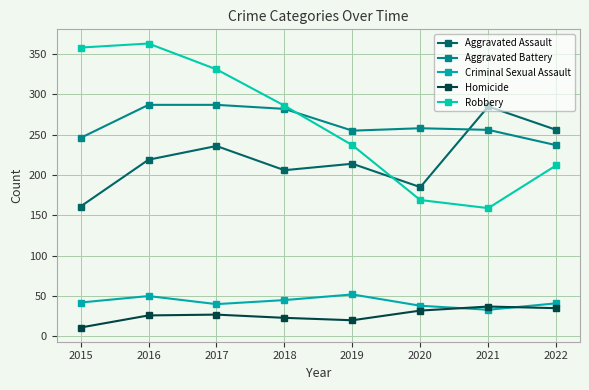

True or false: Aggravated Assault and Robbery cross at least once.

True